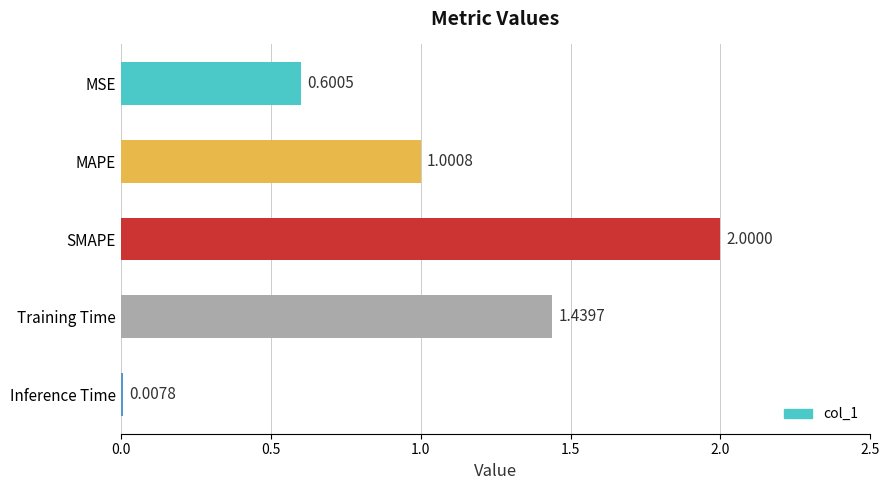

What is the maximum value shown in the chart?

2.0